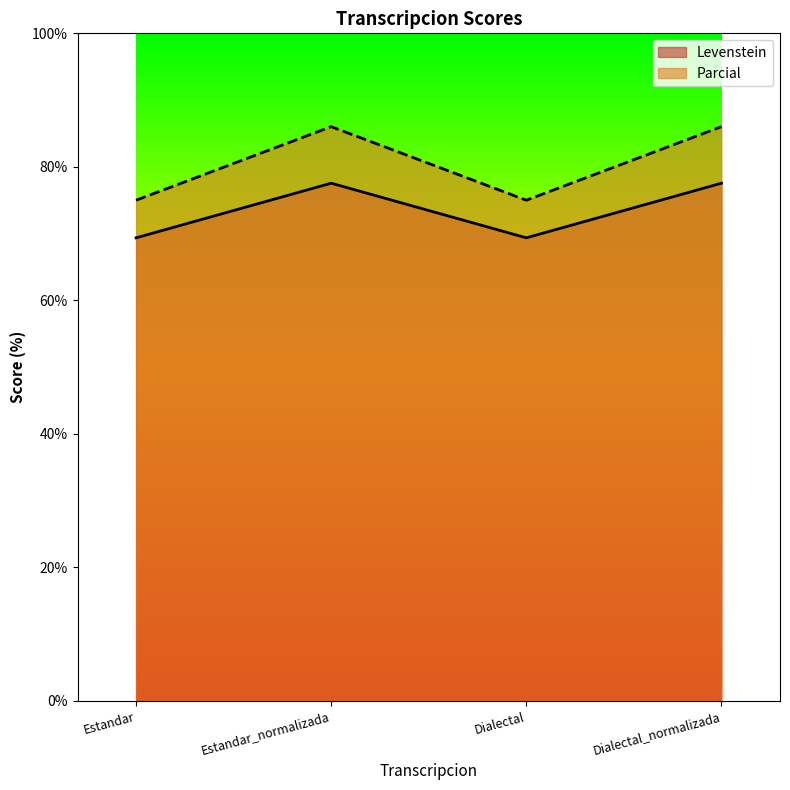

True or false: Levenstein has a value of 77.6 at Estandar_normalizada.

True